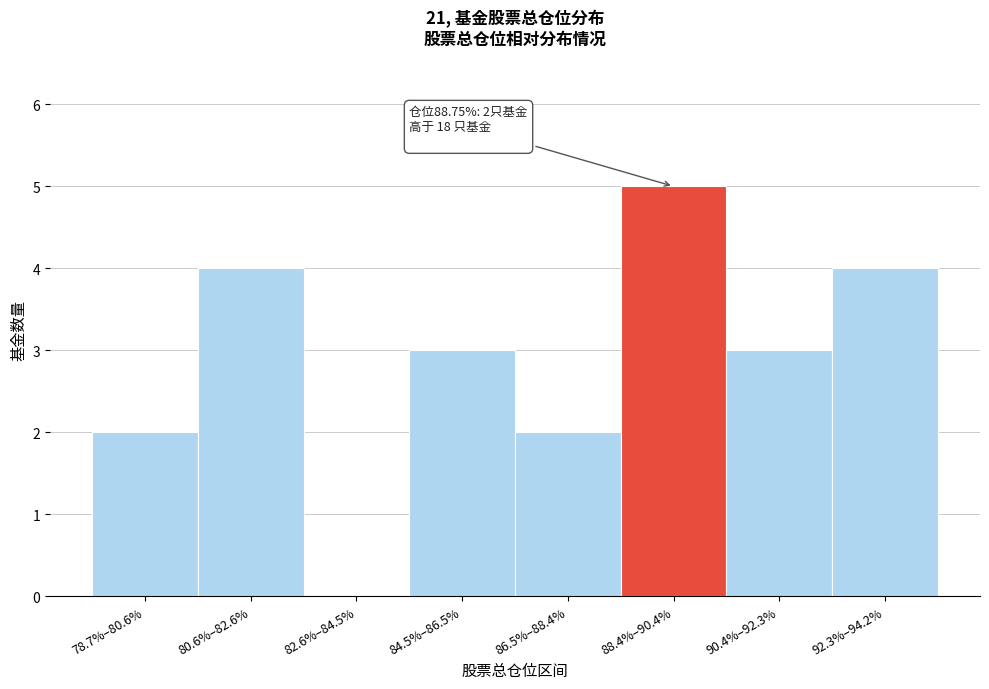

Reading left to right, list all the values displayed in this chart.

78.7%–80.6%=2	80.6%–82.6%=4	82.6%–84.5%=0	84.5%–86.5%=3	86.5%–88.4%=2	88.4%–90.4%=5	90.4%–92.3%=3	92.3%–94.2%=4